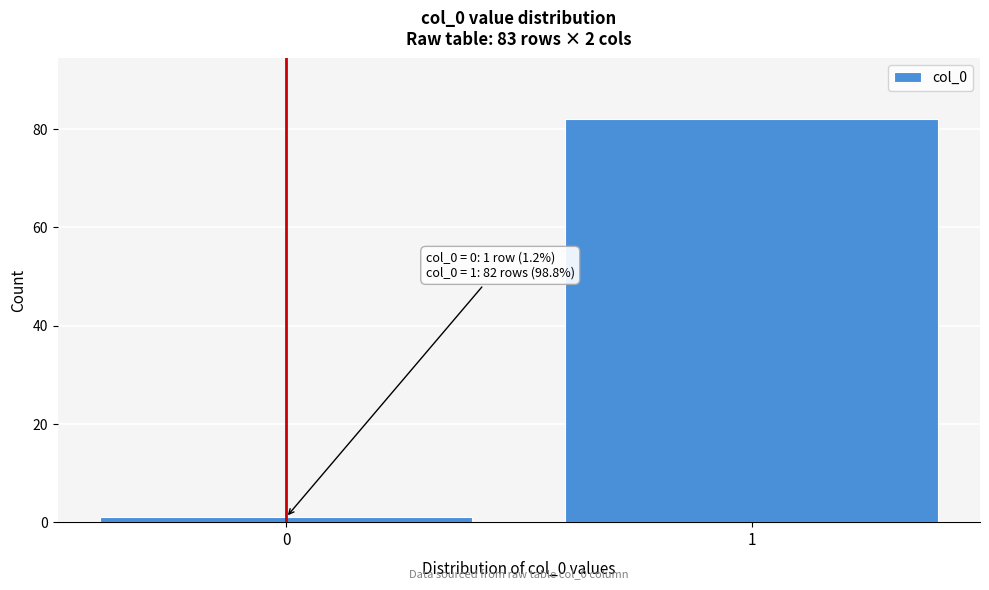

Reading right to left, what are all the values shown in this chart?

1=82	0=1